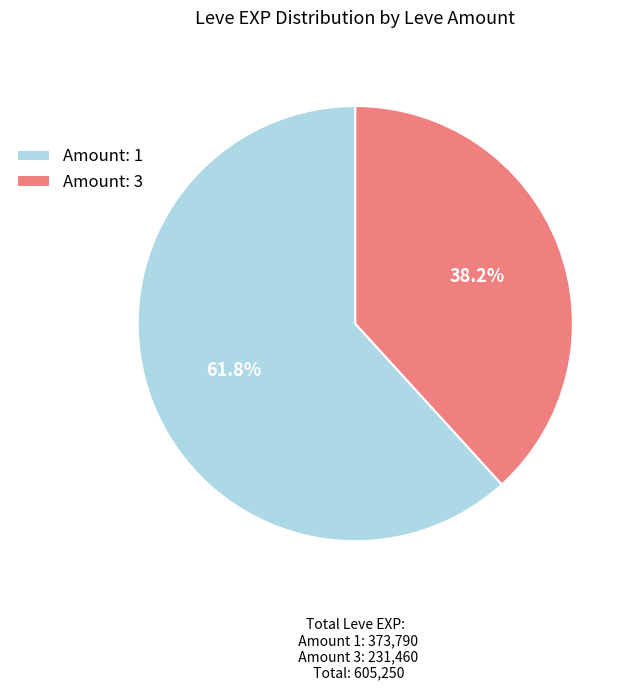

Which category has the biggest portion of the pie?

Amount: 1